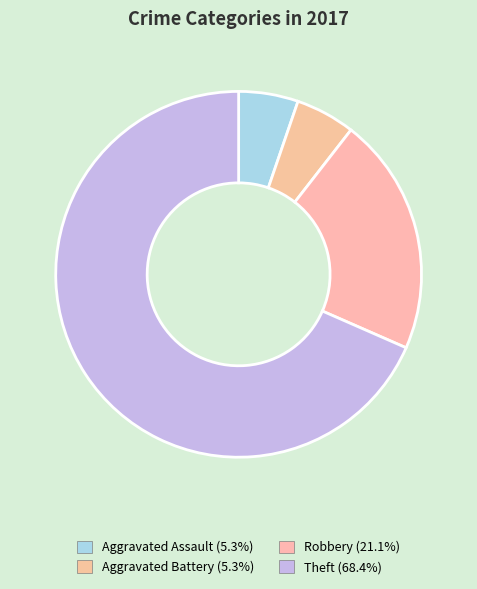

Count the number of slices in the pie.

4